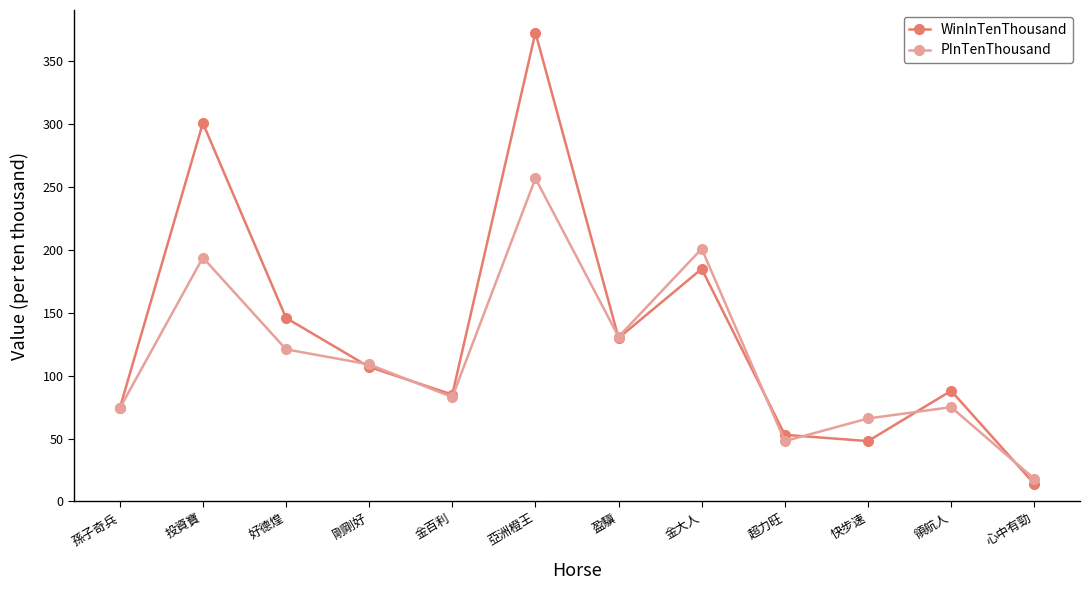

Is the value of PInTenThousand at 剛剛好 greater than the value of WinInTenThousand at 金百利?

Yes